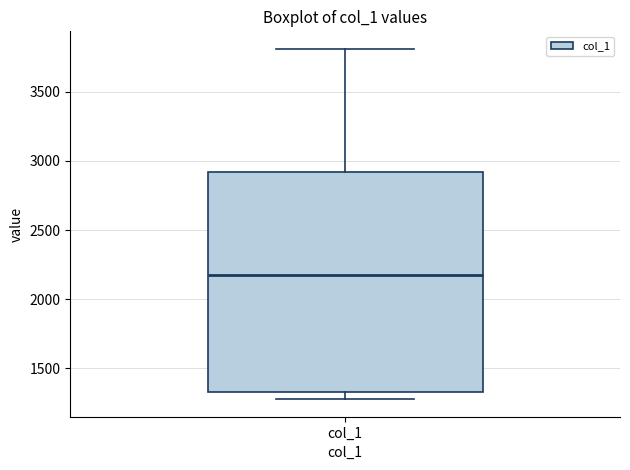

Where does the median line of the box for col_1 sit on the y-axis? The values are not printed on the chart, so give them approximately, as read against the axis.

2200